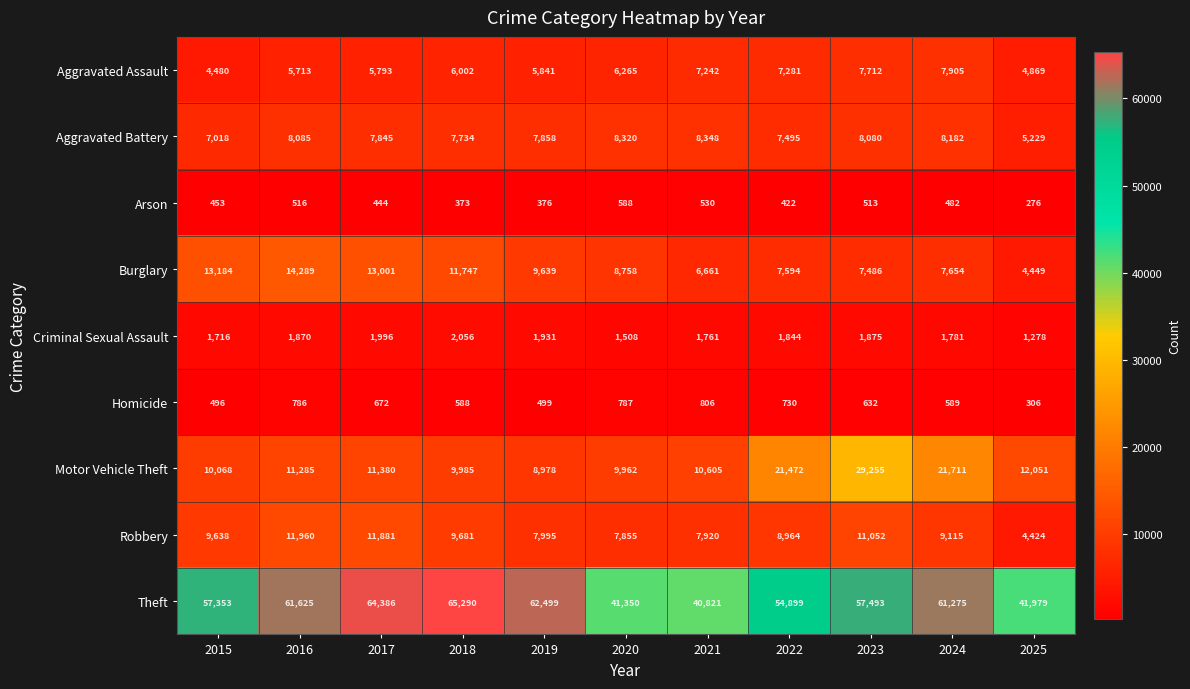

What is the spread (max minus min) of values at 2022?

54477